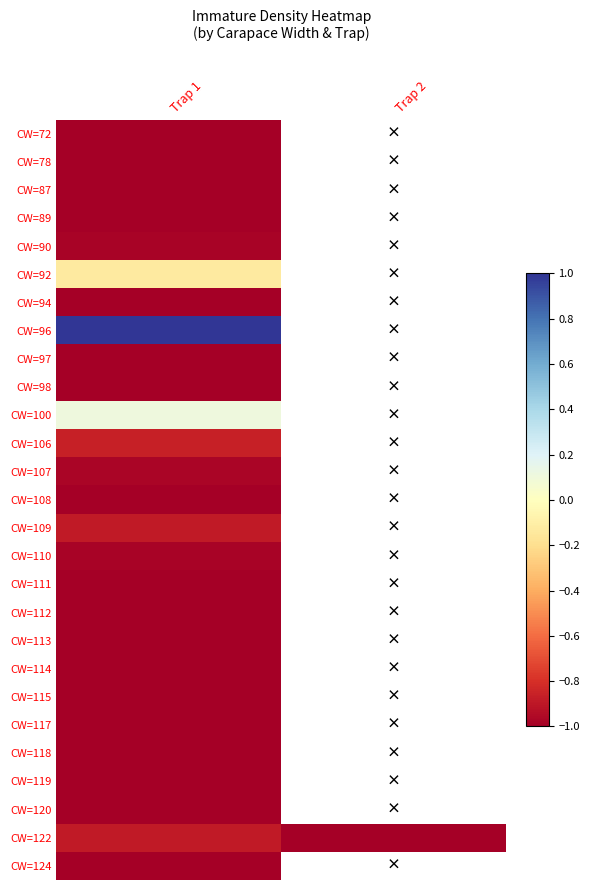

What is the maximum value for CW=114?

-1.0